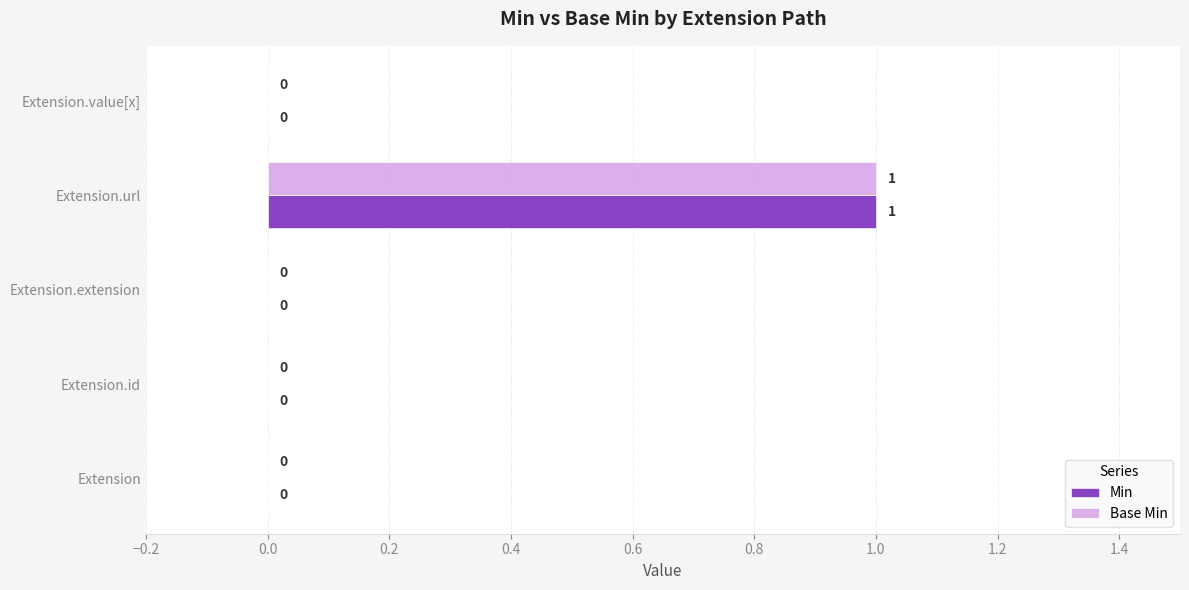

The Base Min series shows 2 at Extension.url. True or false?

False